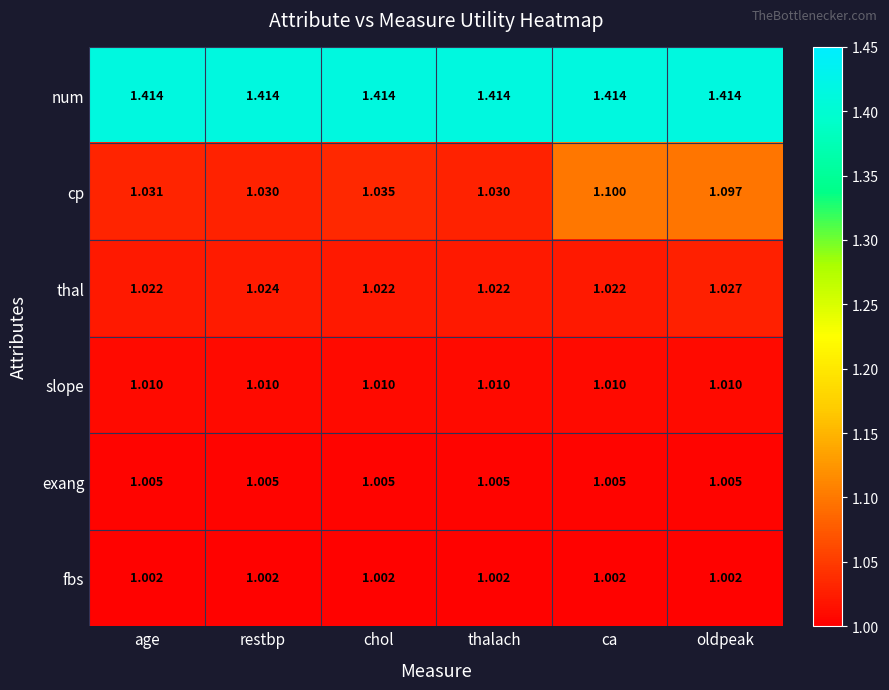

List the series in order of their peak value, highest first.

num, cp, thal, slope, exang, fbs